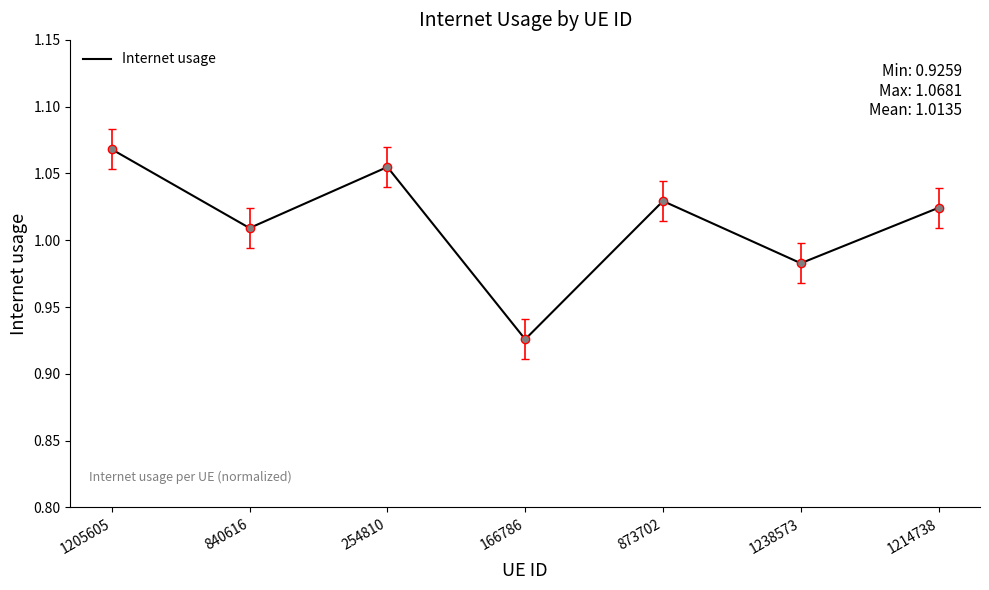

The chart shows a value of 0.3 at 1214738. True or false?

False